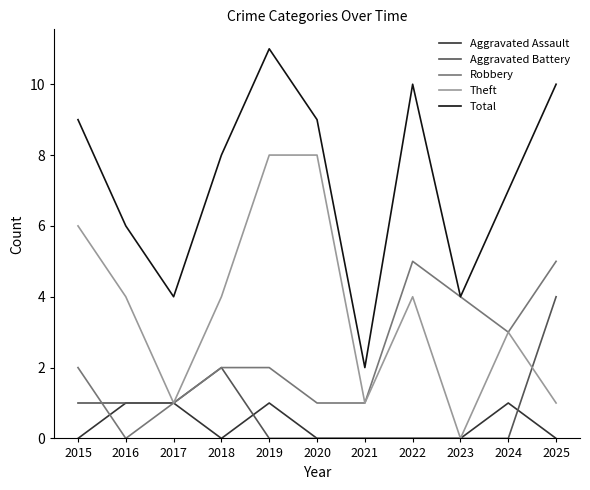

What is the spread (max minus min) of values at 2018?

8